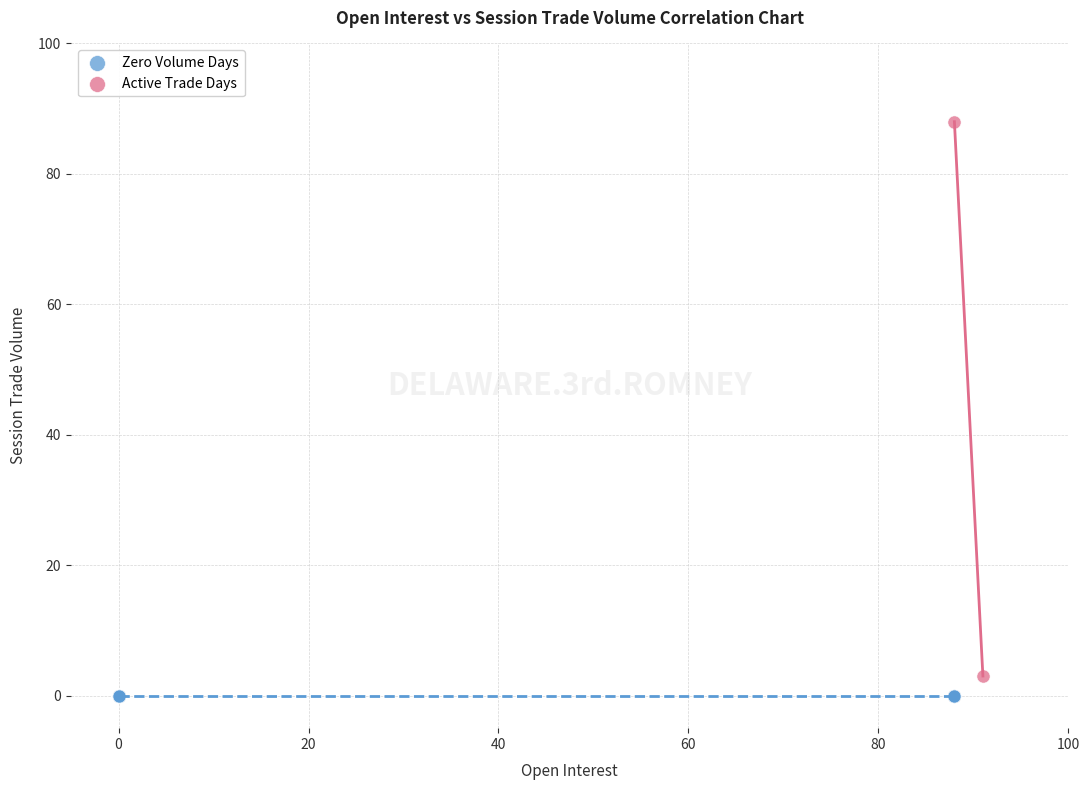

What are all the series names shown in the legend?

Zero Volume Days, Active Trade Days